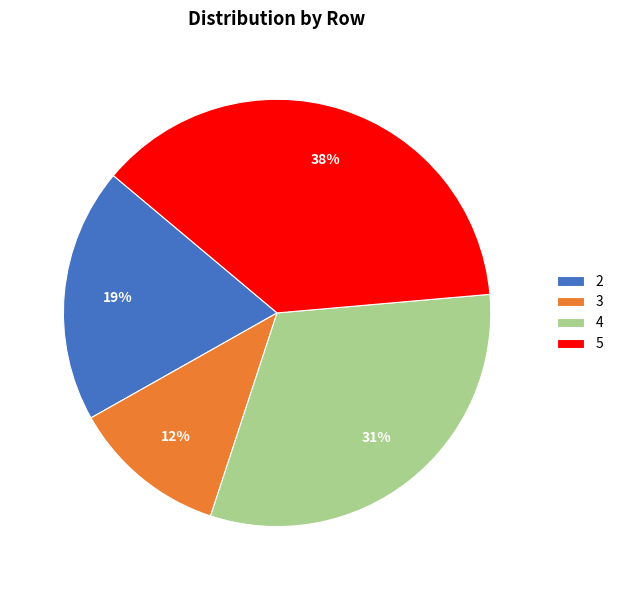

Is there any slice that represents more than half of the pie?

No